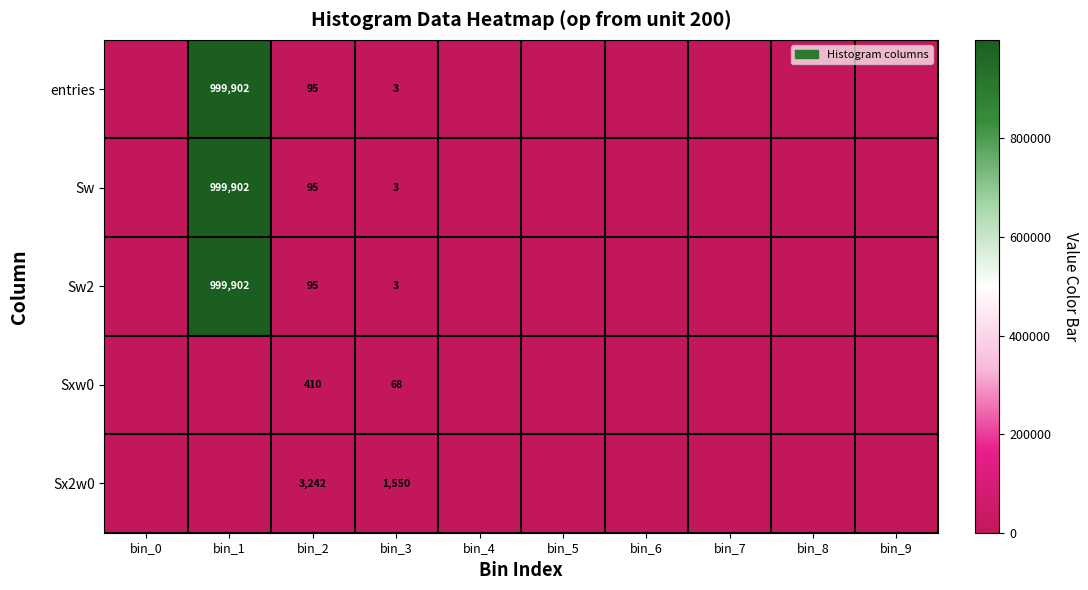

The Sxw0 series shows 410 at bin_2. True or false?

True